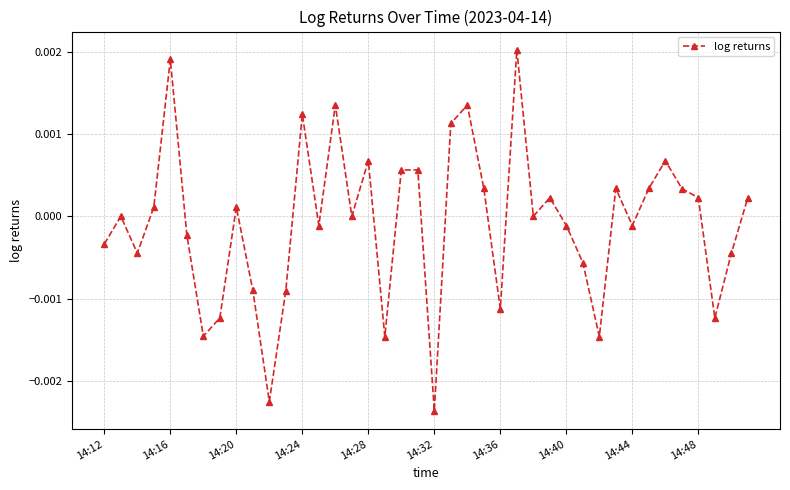

How many interior local valleys (lower than both neighbors) does the data have?

12